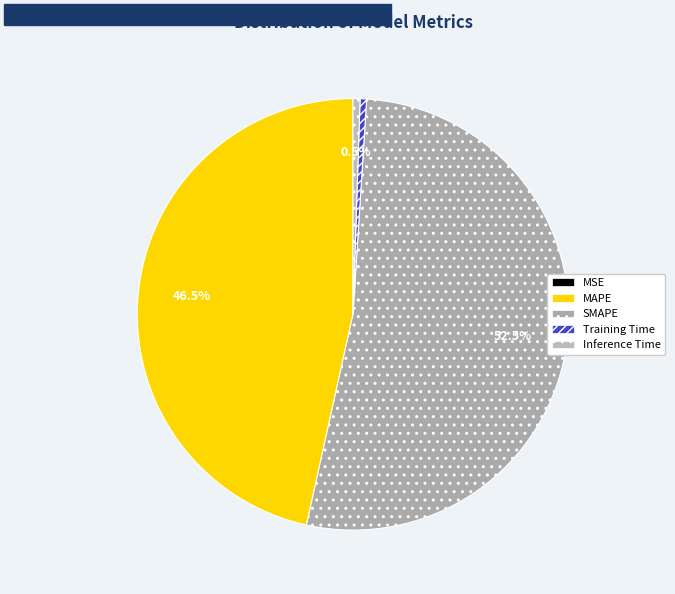

How many segments does this pie chart have?

5